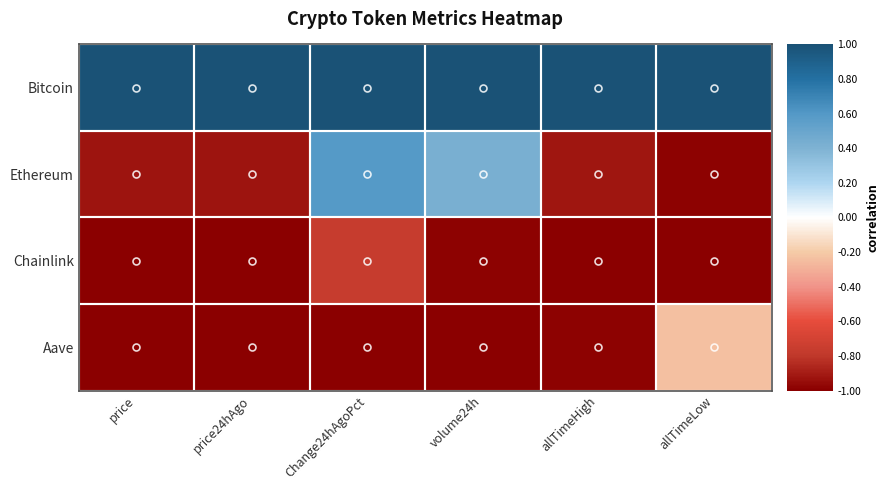

Count the number of data series in this chart.

4